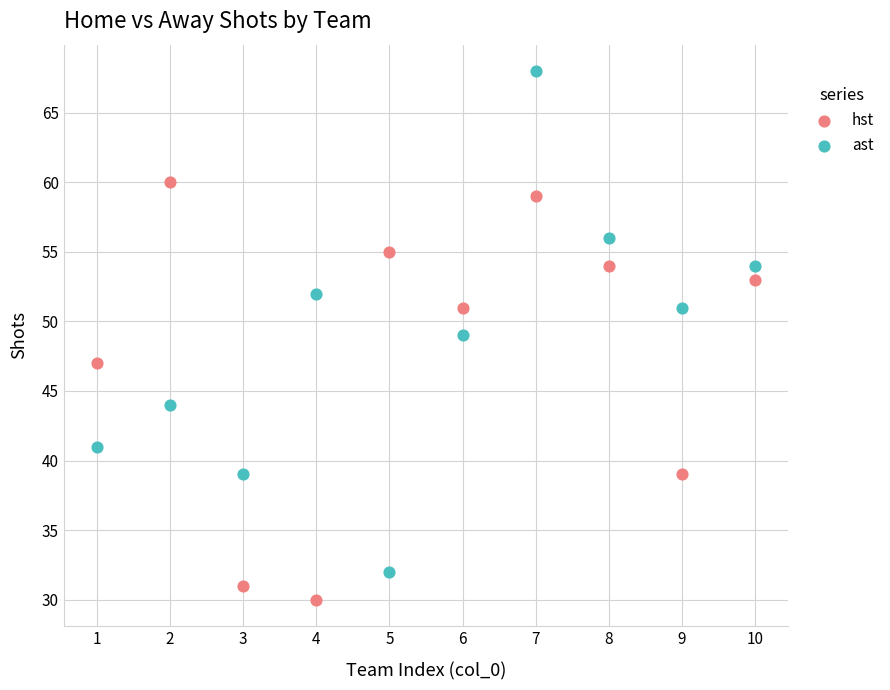

Which series contains the lowest Y value?

hst